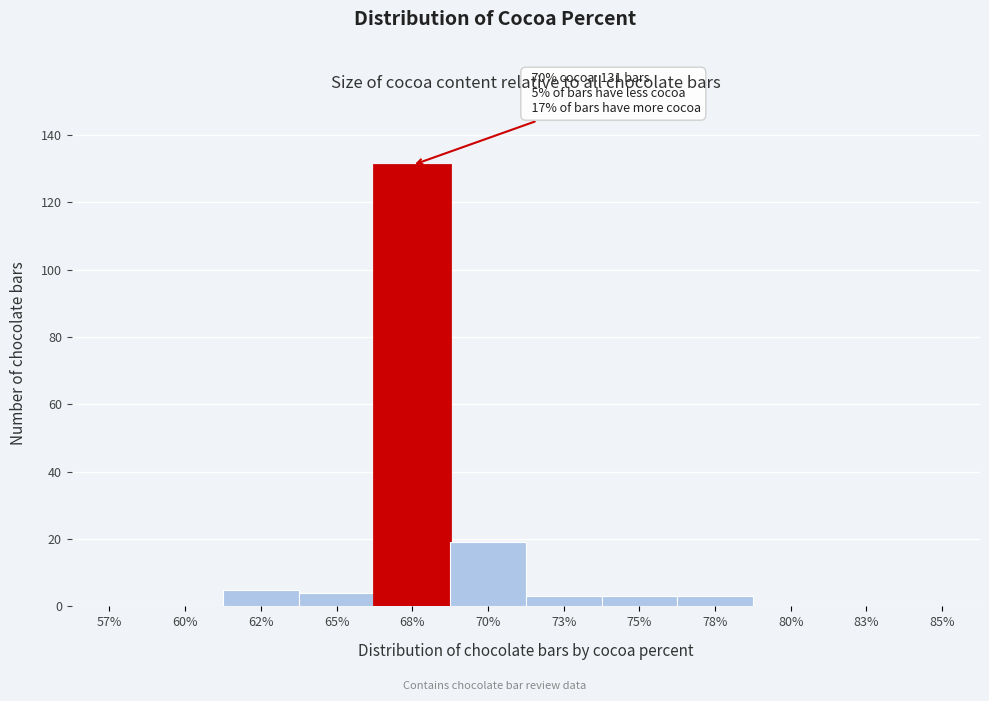

Reading left to right, list all the values displayed in this chart.

57%=0	60%=0	62%=5	65%=4	68%=131	70%=19	73%=3	75%=3	78%=3	80%=0	83%=0	85%=0